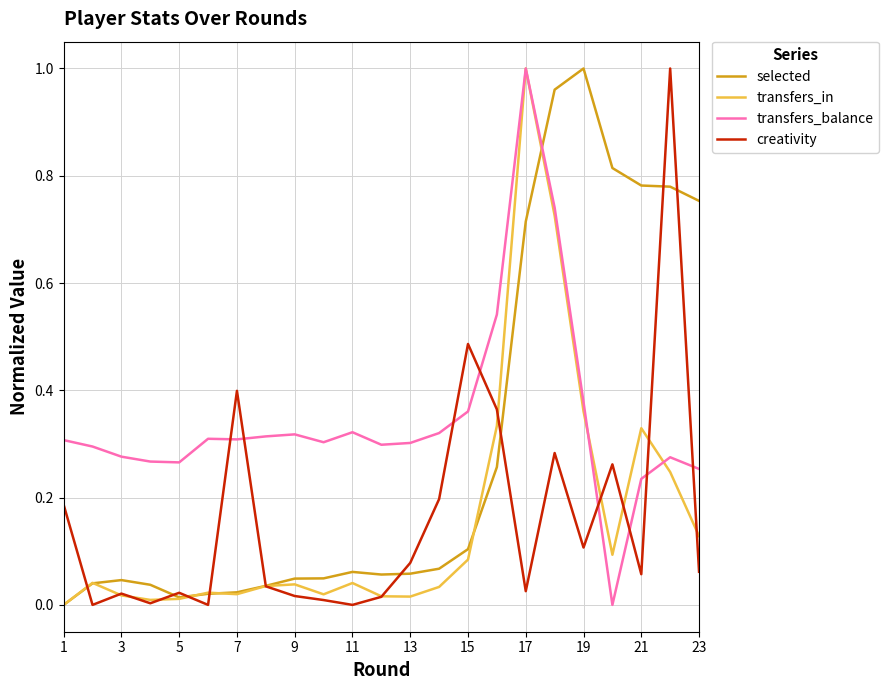

What are all the series names shown in the legend?

selected, transfers_in, transfers_balance, creativity